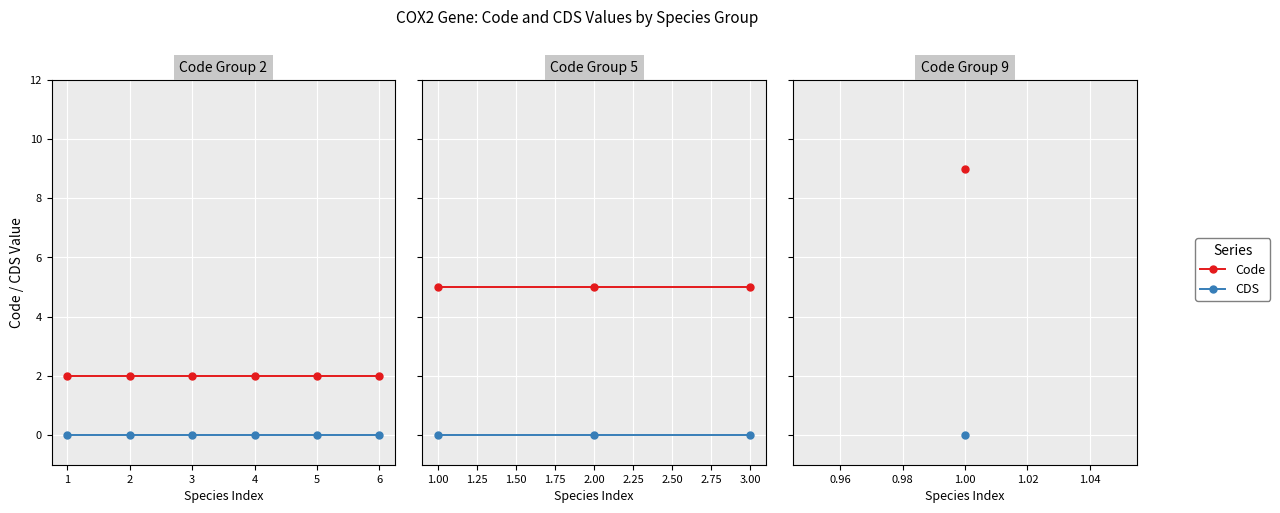

Count the number of categories in the chart.

3